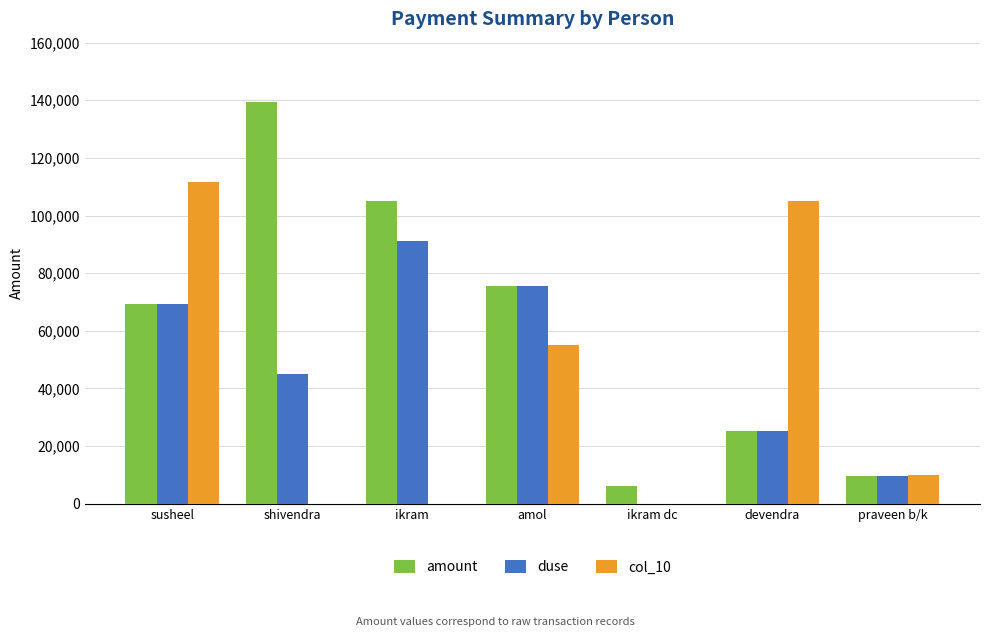

The value of amount at ikram is 52973. True or false?

False